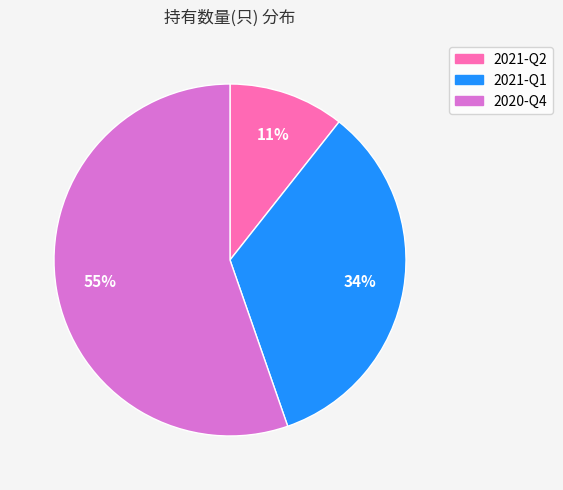

Do 2020-Q4 and 2021-Q1 together represent more than half of the pie?

Yes